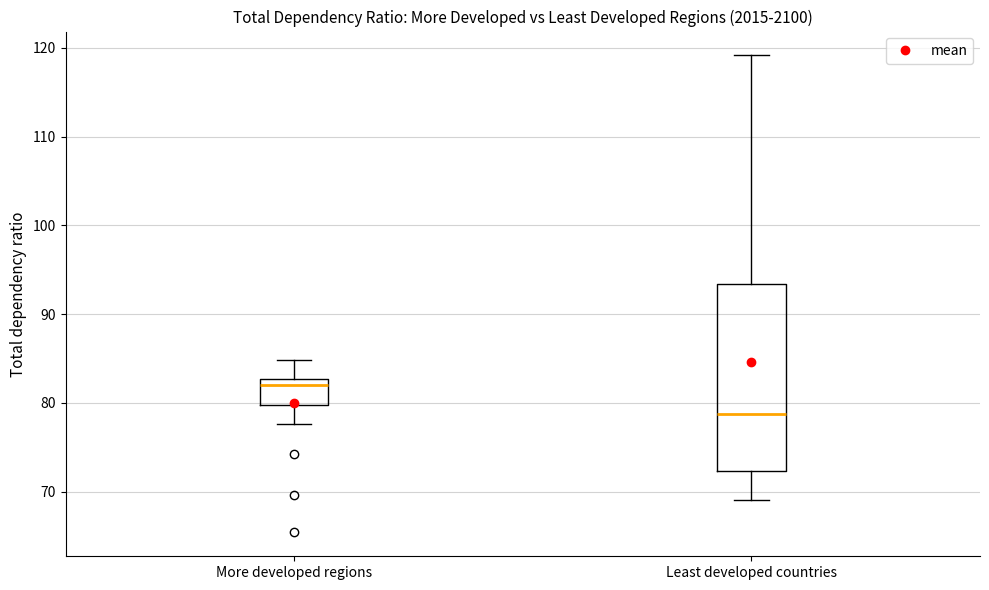

Reading left to right, read every box against the y-axis: the position of its median line, the range the box covers, and the ends of its whiskers. The values are not printed on the chart, so give them approximately, as read against the axis.

More developed regions: median 82, box 80 to 83, whiskers 78 to 85
Least developed countries: median 79, box 72 to 93, whiskers 69 to 119